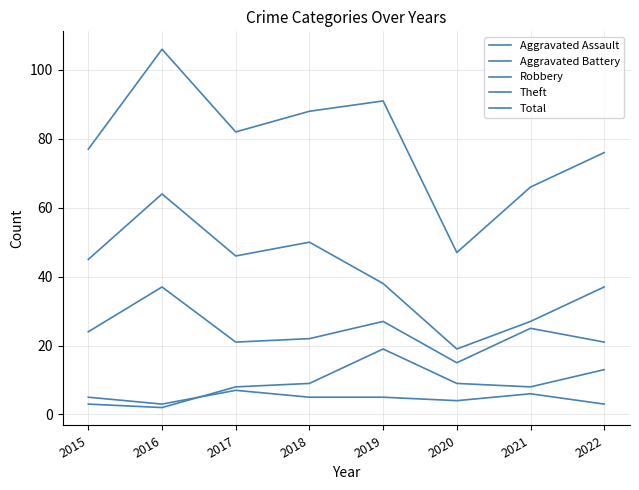

How many interior local valleys does the Total series have?

2